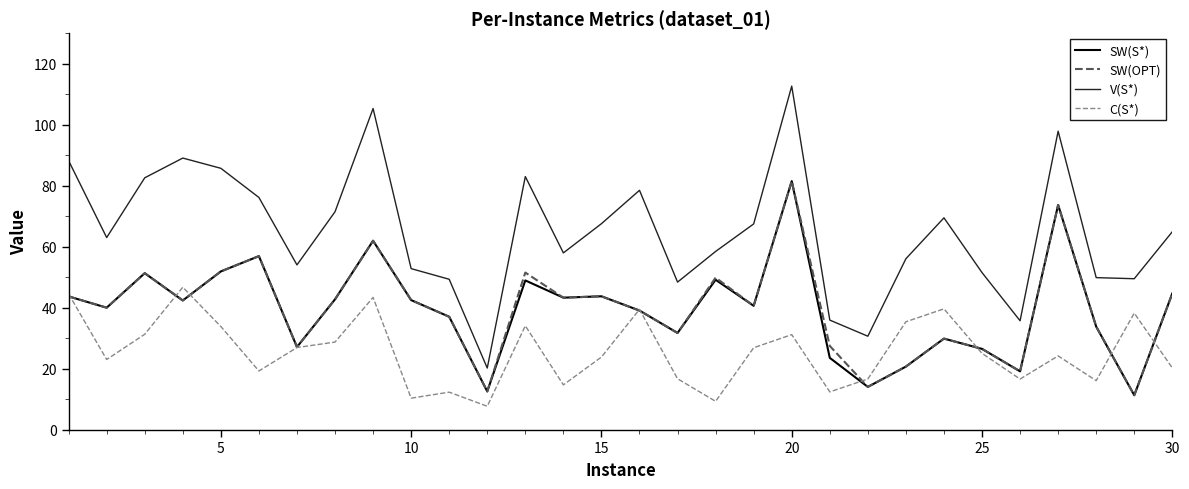

What is the minimum value shown in the chart?

7.7